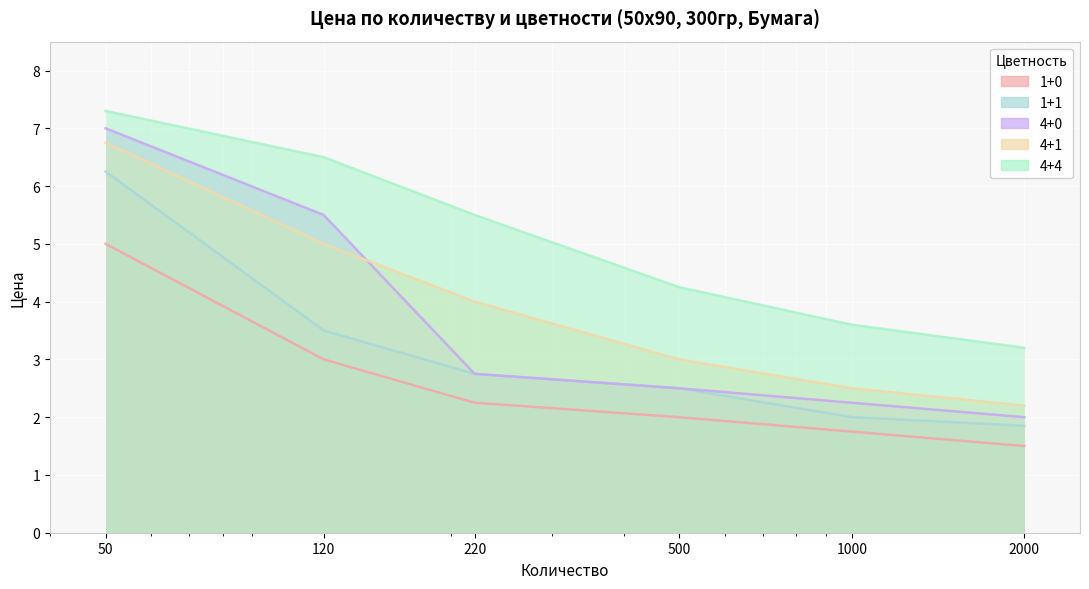

Does the chart display data point markers on the line(s)?

No